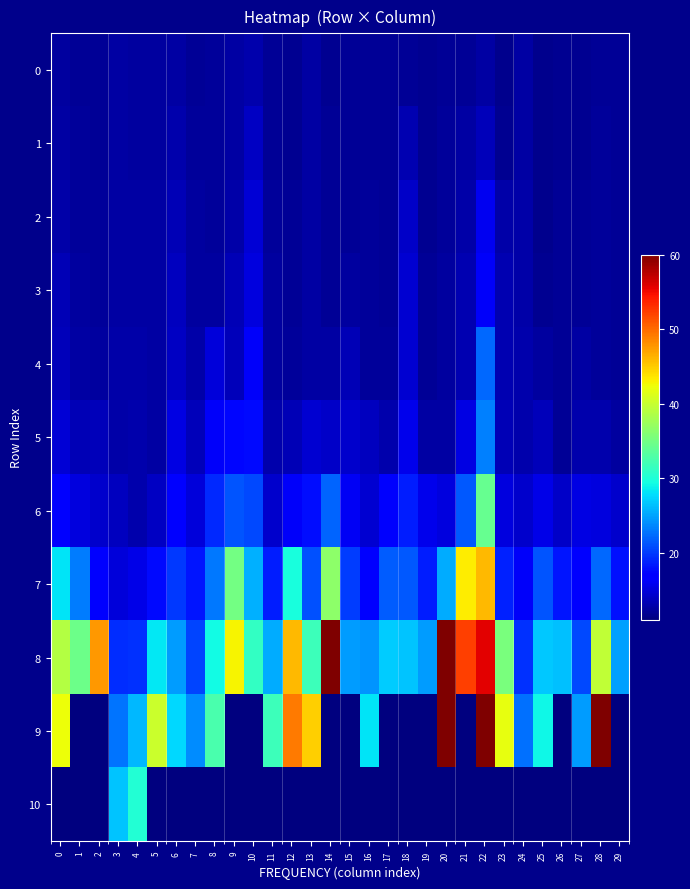

Reading left to right, extract all data points from this chart.

0: 0=12.5	1=12.0	2=12.1	3=12.6	4=12.5	5=12.5	6=12.6	7=12.1	8=12.2	9=12.6	10=13.0	11=12.1	12=11.9	13=12.6	14=11.9	15=12.0	16=12.1	17=12.0	18=12.0	19=11.8	20=12.1	21=12.0	22=12.7	23=11.8	24=12.6	25=11.7	26=11.8	27=11.9	28=12.1	29=12.0
1: 0=12.6	1=12.2	2=12.1	3=12.7	4=12.5	5=12.5	6=13.0	7=12.3	8=12.3	9=12.6	10=13.9	11=12.1	12=11.9	13=12.6	14=12.0	15=12.0	16=12.1	17=12.0	18=13.1	19=11.8	20=12.2	21=12.6	22=13.7	23=11.8	24=12.6	25=11.7	26=11.9	27=11.9	28=12.2	29=12.0
2: 0=12.9	1=12.3	2=12.2	3=12.7	4=12.6	5=12.6	6=13.3	7=12.4	8=12.3	9=12.8	10=14.7	11=12.3	12=12.0	13=12.6	14=12.0	15=12.1	16=12.2	17=12.0	18=14.1	19=11.9	20=12.3	21=12.8	22=15.9	23=12.8	24=12.8	25=11.8	26=12.0	27=12.0	28=12.2	29=12.1
3: 0=13.3	1=12.4	2=12.2	3=12.7	4=12.7	5=12.6	6=13.9	7=12.5	8=12.4	9=13.4	10=15.1	11=12.4	12=12.1	13=12.7	14=12.1	15=12.3	16=12.2	17=12.1	18=14.5	19=12.0	20=12.3	21=13.2	22=16.2	23=13.1	24=12.9	25=11.8	26=12.0	27=12.1	28=12.2	29=12.1
4: 0=13.5	1=12.6	2=12.3	3=12.8	4=12.8	5=12.6	6=14.0	7=12.8	8=14.9	9=13.6	10=16.3	11=12.5	12=12.2	13=12.7	14=12.7	15=13.3	16=12.3	17=12.2	18=14.6	19=12.1	20=12.5	21=13.3	22=22.2	23=13.3	24=13.0	25=12.5	26=12.1	27=12.6	28=12.2	29=12.1
5: 0=14.7	1=13.4	2=13.5	3=12.8	4=13.0	5=12.7	6=15.4	7=13.5	8=16.3	9=17.4	10=17.6	11=12.9	12=13.4	13=14.6	14=14.2	15=14.4	16=13.7	17=13.1	18=15.7	19=12.6	20=12.7	21=15.4	22=23.4	23=13.4	24=13.1	25=13.5	26=12.1	27=12.9	28=13.0	29=12.4
6: 0=16.9	1=15.2	2=14.4	3=13.8	4=13.0	5=13.9	6=16.9	7=14.9	8=19.1	9=21.3	10=20.6	11=14.4	12=16.2	13=17.8	14=22.0	15=16.1	16=14.6	17=16.4	18=18.5	19=15.6	20=15.1	21=21.4	22=34.2	23=15.2	24=14.4	25=15.5	26=14.2	27=15.3	28=15.1	29=14.3
7: 0=28.1	1=23.1	2=16.8	3=14.9	4=15.5	5=17.6	6=19.9	7=18.2	8=22.9	9=35.0	10=25.6	11=18.6	12=29.6	13=21.1	14=36.6	15=20.2	16=17.2	17=21.5	18=21.5	19=18.6	20=25.4	21=43.2	22=45.9	23=18.7	24=16.3	25=21.2	26=18.2	27=17.1	28=22.2	29=18.1
8: 0=38.8	1=34.5	2=47.6	3=19.2	4=19.5	5=28.4	6=24.6	7=20.6	8=29.2	9=42.8	10=31.1	11=25.5	12=46.0	13=31.9	14=81.9	15=24.6	16=24.2	17=26.9	18=26.6	19=24.7	20=111.5	21=52.2	22=55.8	23=35.5	24=19.6	25=26.8	26=26.4	27=20.8	28=39.6	29=24.8
9: 0=42.3	1=0.0	2=0.0	3=22.8	4=26.1	5=40.2	6=27.5	7=23.9	8=32.6	9=0.0	10=0.0	11=31.7	12=49.2	13=44.7	14=0.0	15=0.0	16=28.2	17=0.0	18=0.0	19=0.0	20=149.7	21=0.0	22=61.8	23=41.9	24=22.6	25=29.1	26=0.0	27=24.7	28=62.1	29=0.0
10: 0=0.0	1=0.0	2=0.0	3=26.6	4=30.2	5=0.0	6=0.0	7=0.0	8=0.0	9=0.0	10=0.0	11=0.0	12=0.0	13=0.0	14=0.0	15=0.0	16=0.0	17=0.0	18=0.0	19=0.0	20=0.0	21=0.0	22=0.0	23=0.0	24=0.0	25=0.0	26=0.0	27=0.0	28=0.0	29=0.0